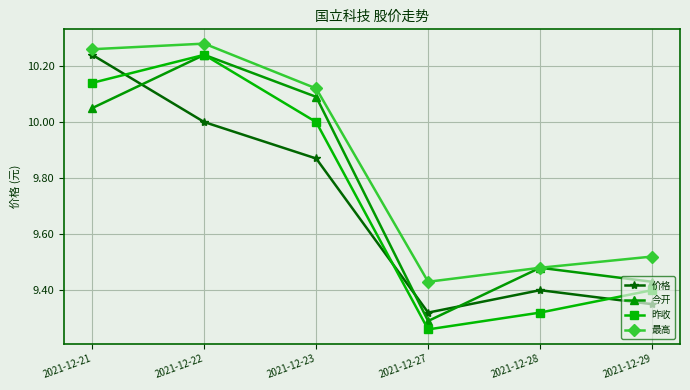

What is the total value across all series at 2021-12-21?

40.7